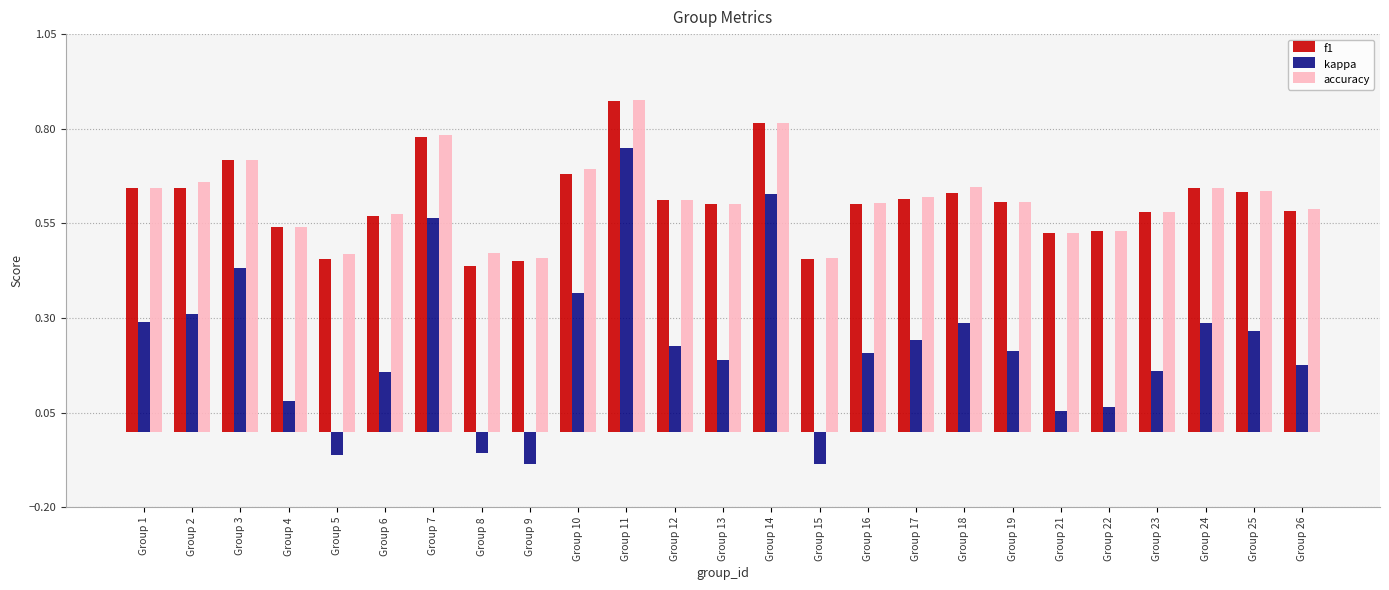

Which series changed the most between Group 15 and Group 19?

kappa